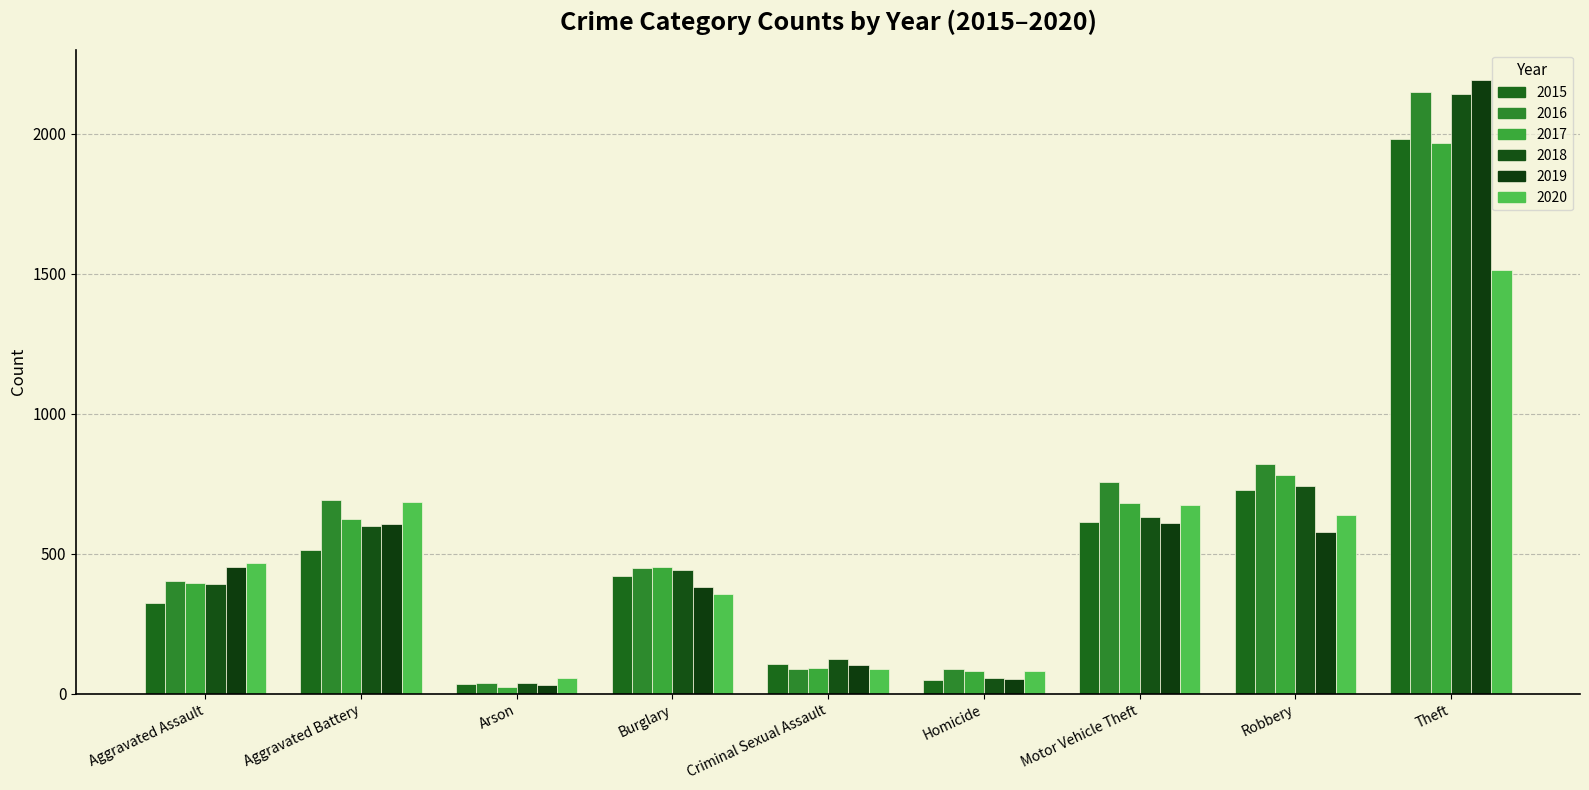

Which series has the largest total across all categories?

2016